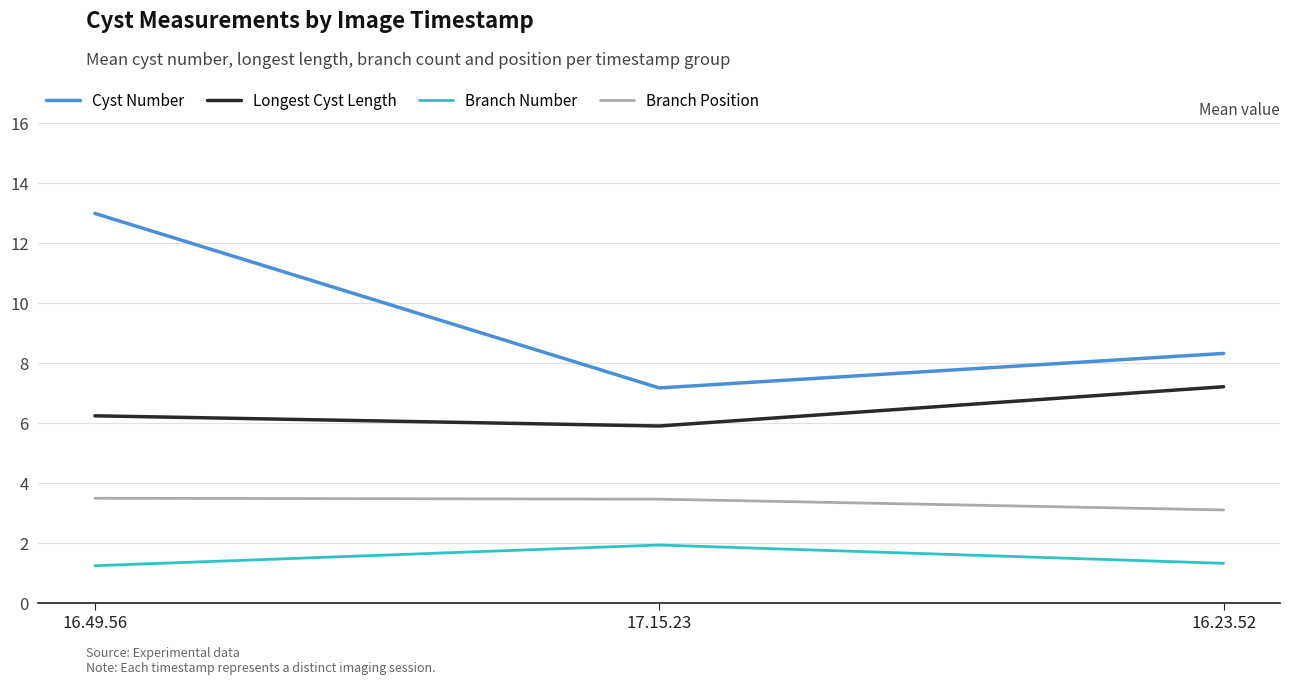

How many lines are shown in the chart?

4